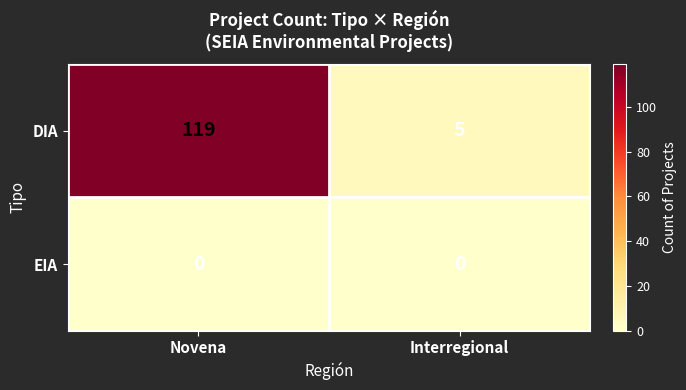

What is the greatest value displayed?

119